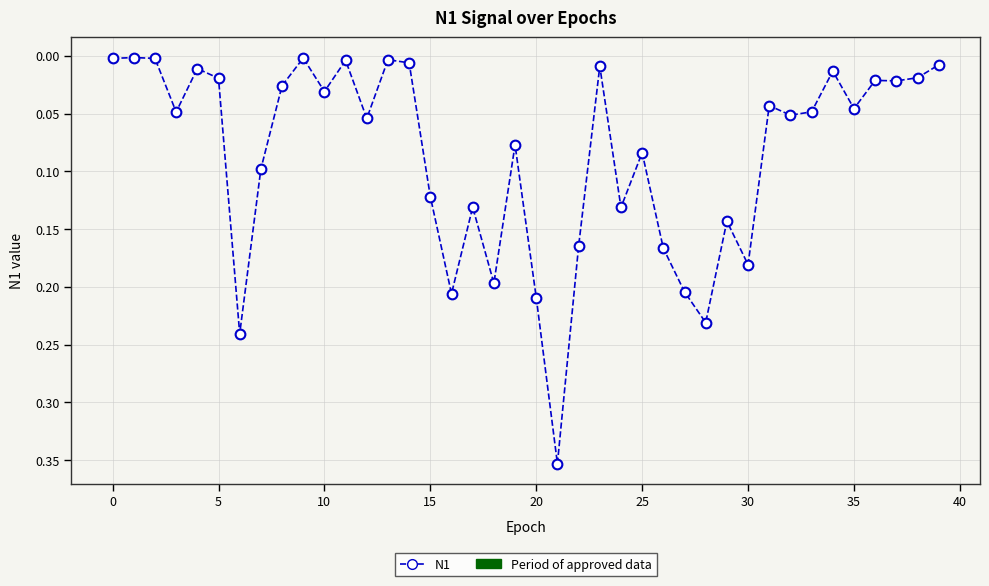

How many points are lower than both their immediate neighbors (excluding endpoints)?

13